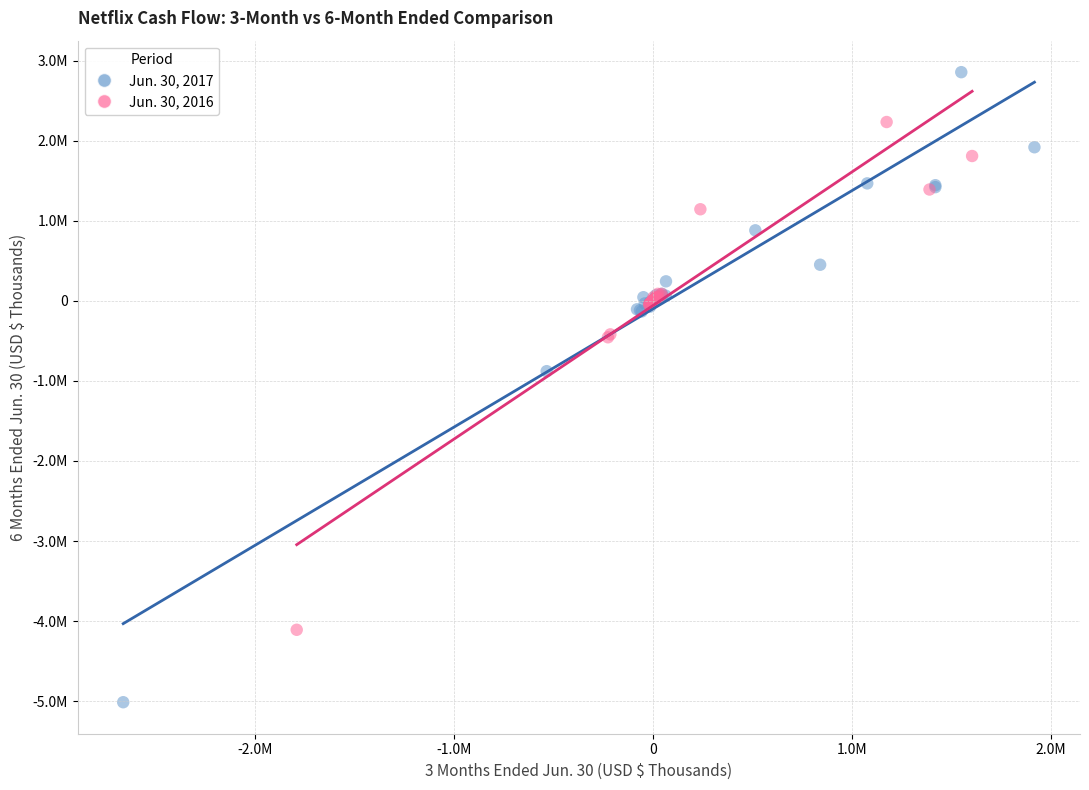

What are all the series names shown in the legend?

Jun. 30, 2017, Jun. 30, 2016